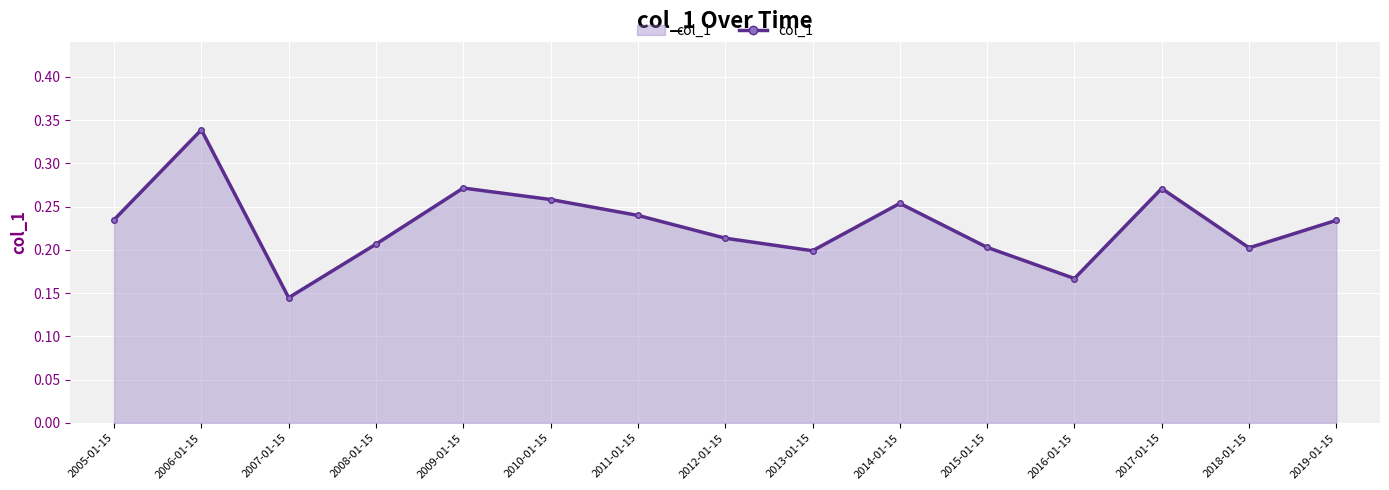

Between 2009-01-15 and 2007-01-15, which is larger?

2009-01-15